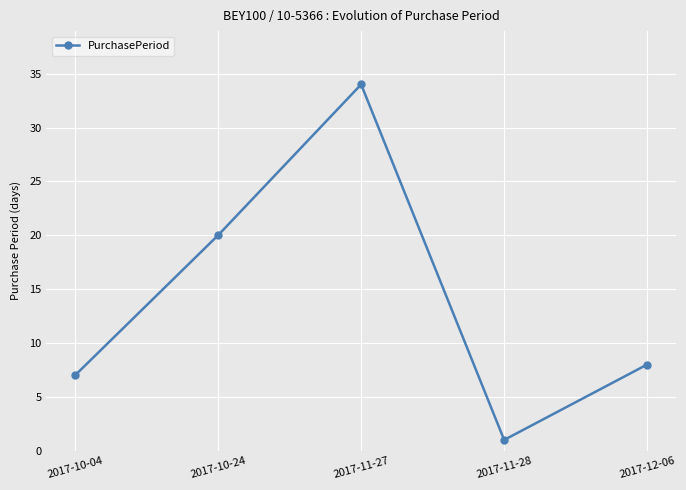

Reading left to right, what are all the values shown in this chart?

2017-10-04=7	2017-10-24=20	2017-11-27=34	2017-11-28=1	2017-12-06=8